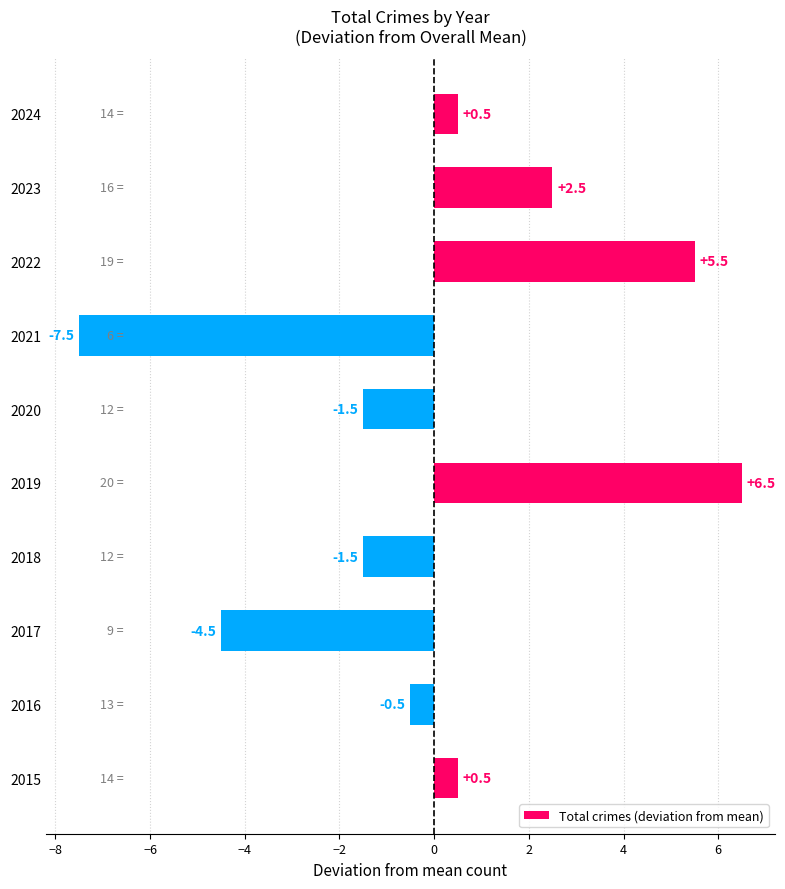

Reading top to bottom, transcribe all the data shown in this chart.

0.5	2.5	5.5	-7.5	-1.5	6.5	-1.5	-4.5	-0.5	0.5